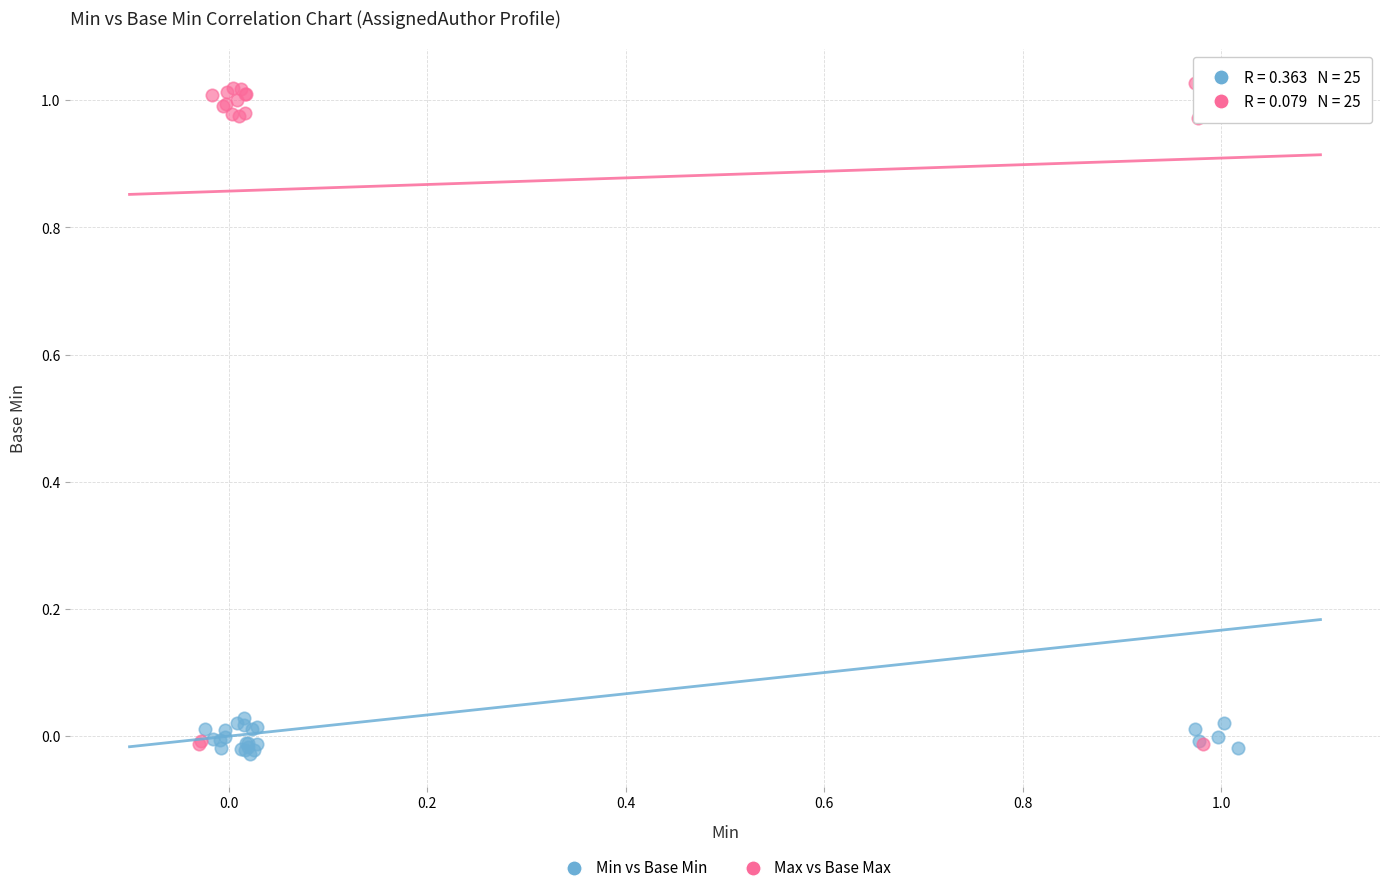

Which series has the largest Y range (max minus min)?

Max vs Base Max